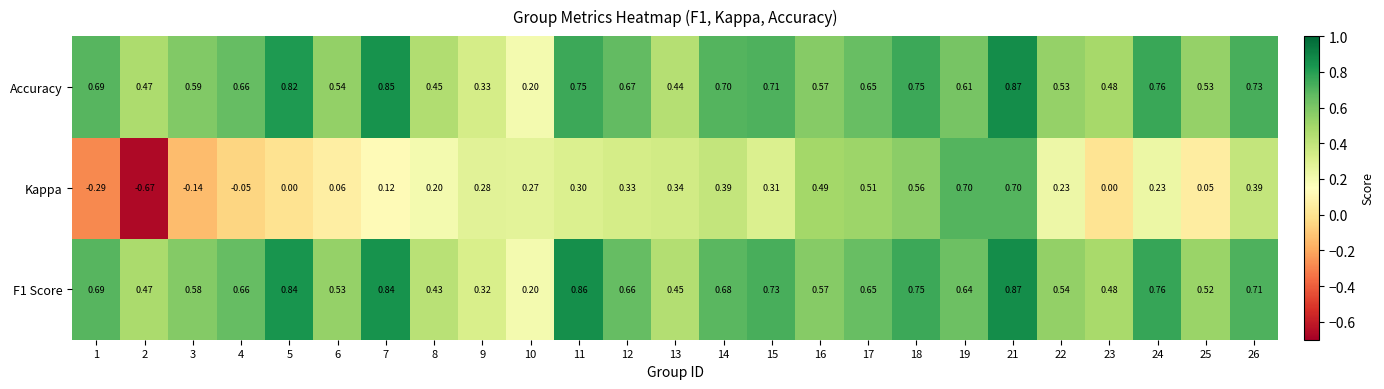

Which series has the widest spread of values?

Kappa